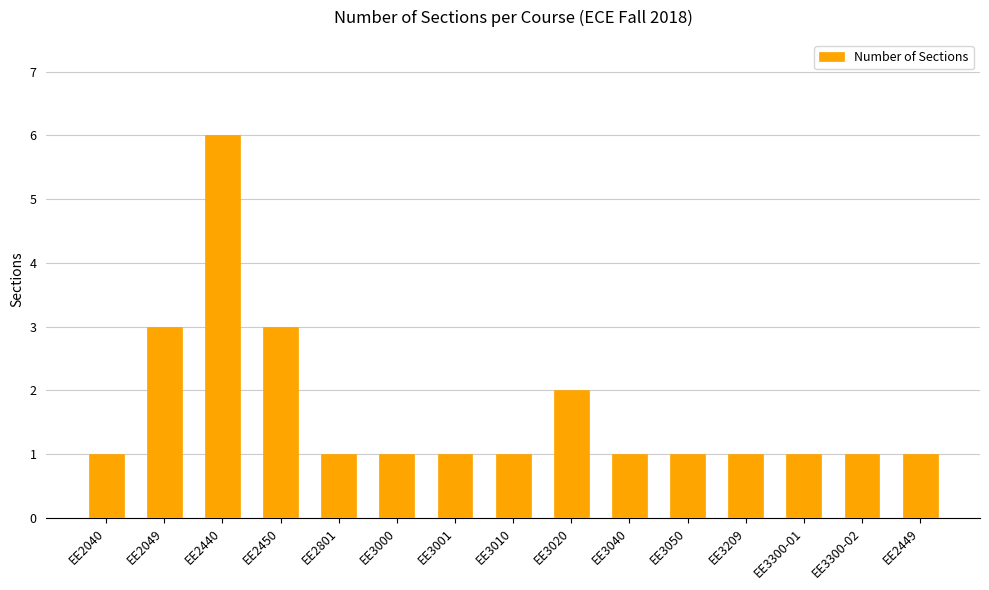

How many values are between 1 and 2?

12